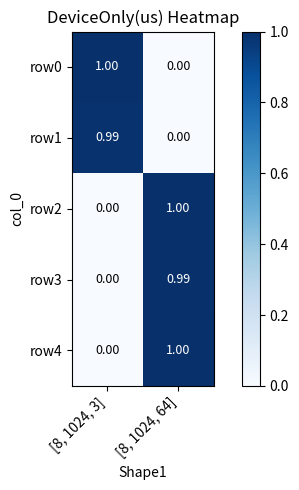

Is the value of row3 at [8, 1024, 64] greater than the value of row4 at [8, 1024, 3]?

Yes